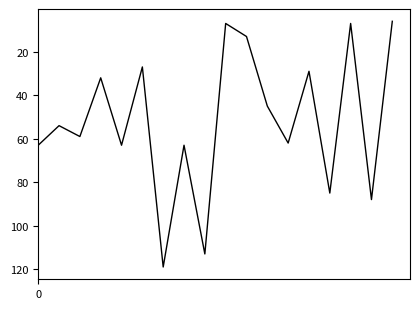

What is the minimum value shown in the chart?

6